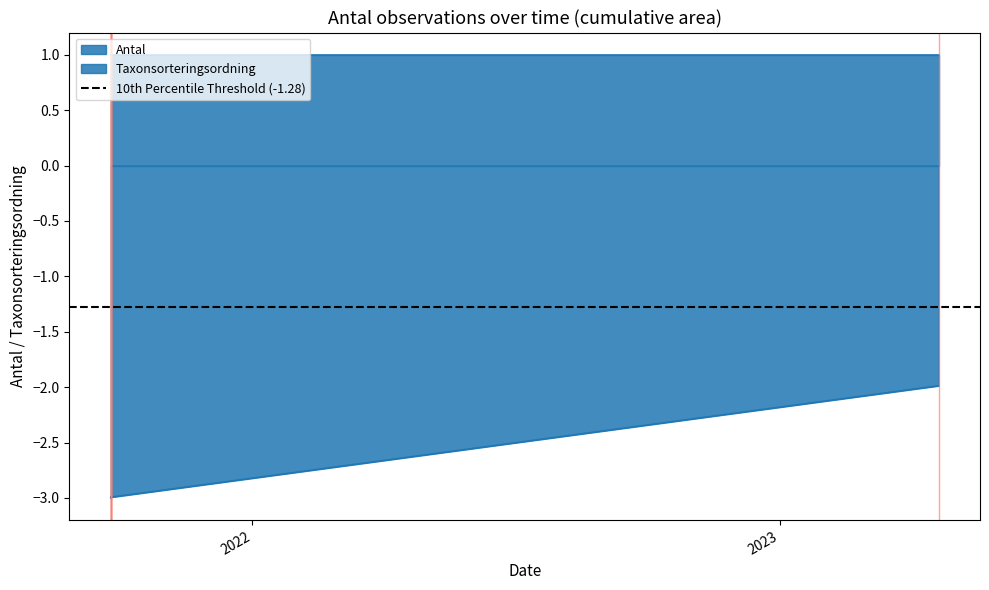

What is the approximate value at 2021-09-25?

-3.0